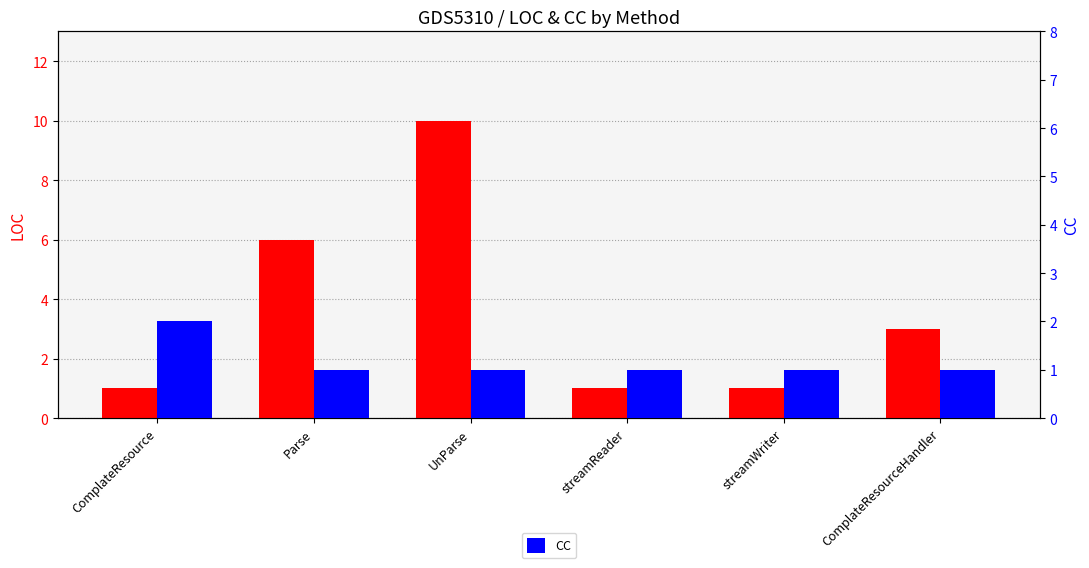

At how many categories does at least one series exceed 6?

1